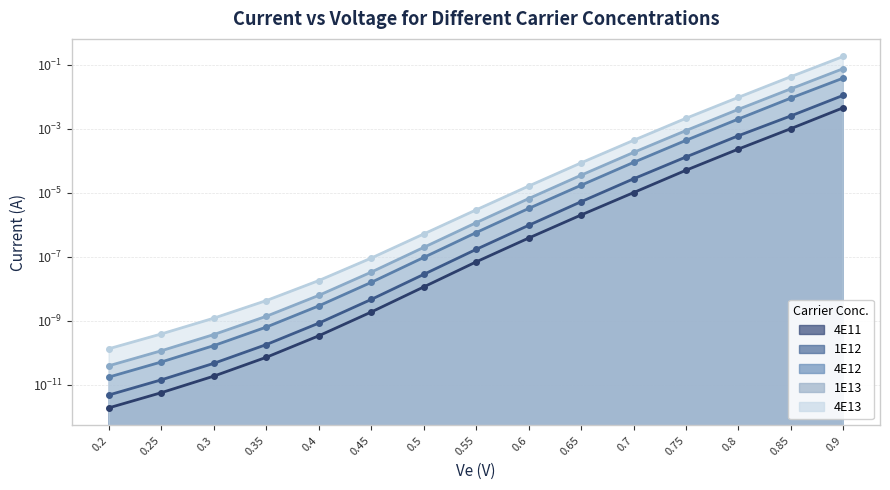

Reading right to left, list all the values displayed in this chart.

4E11: 0.9=0.0	0.85=0.0	0.8=0.0	0.75=0.0	0.7=0.0	0.65=0.0	0.6=0.0	0.55=0.0	0.5=0.0	0.45=0.0	0.4=0.0	0.35=0.0	0.3=0.0	0.25=0.0	0.2=0.0
1E12: 0.9=0.0	0.85=0.0	0.8=0.0	0.75=0.0	0.7=0.0	0.65=0.0	0.6=0.0	0.55=0.0	0.5=0.0	0.45=0.0	0.4=0.0	0.35=0.0	0.3=0.0	0.25=0.0	0.2=0.0
4E12: 0.9=0.0	0.85=0.0	0.8=0.0	0.75=0.0	0.7=0.0	0.65=0.0	0.6=0.0	0.55=0.0	0.5=0.0	0.45=0.0	0.4=0.0	0.35=0.0	0.3=0.0	0.25=0.0	0.2=0.0
1E13: 0.9=0.1	0.85=0.0	0.8=0.0	0.75=0.0	0.7=0.0	0.65=0.0	0.6=0.0	0.55=0.0	0.5=0.0	0.45=0.0	0.4=0.0	0.35=0.0	0.3=0.0	0.25=0.0	0.2=0.0
4E13: 0.9=0.2	0.85=0.0	0.8=0.0	0.75=0.0	0.7=0.0	0.65=0.0	0.6=0.0	0.55=0.0	0.5=0.0	0.45=0.0	0.4=0.0	0.35=0.0	0.3=0.0	0.25=0.0	0.2=0.0